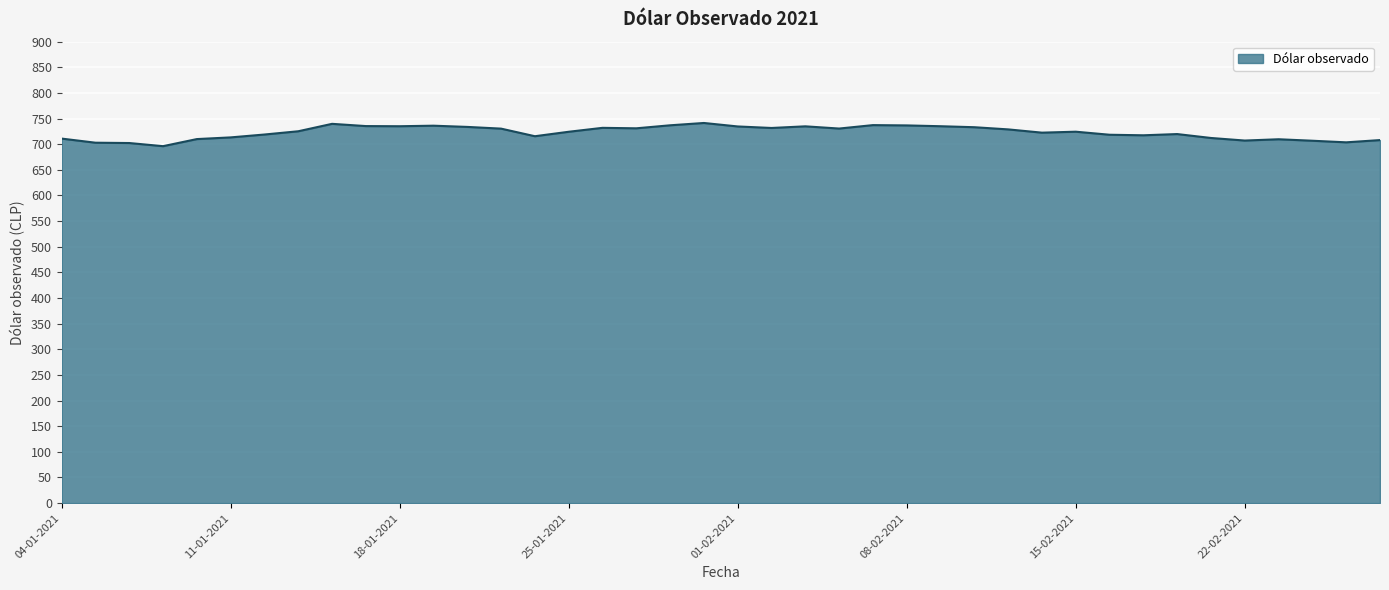

True or false: there are more than 0 points higher than both neighbors.

True